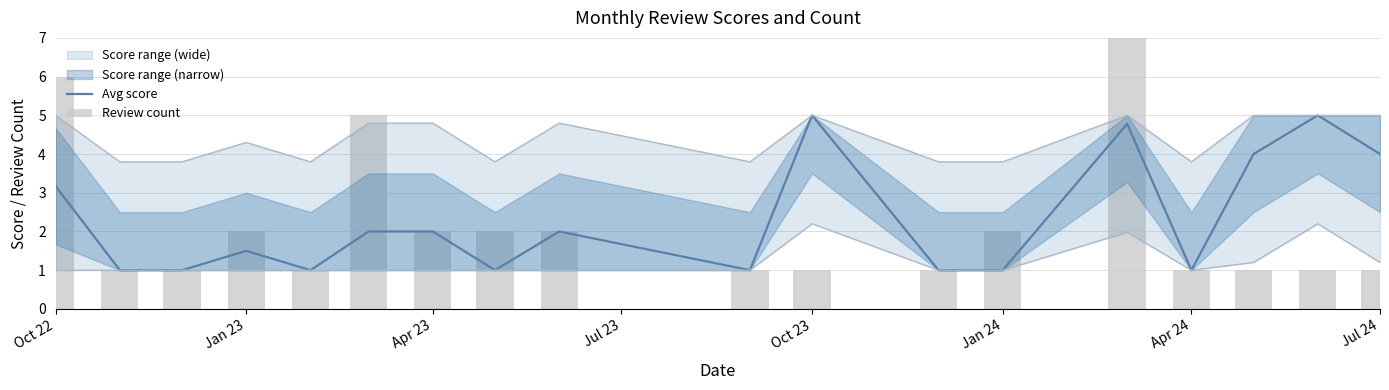

How many Review count values are between 1 and 2?

15